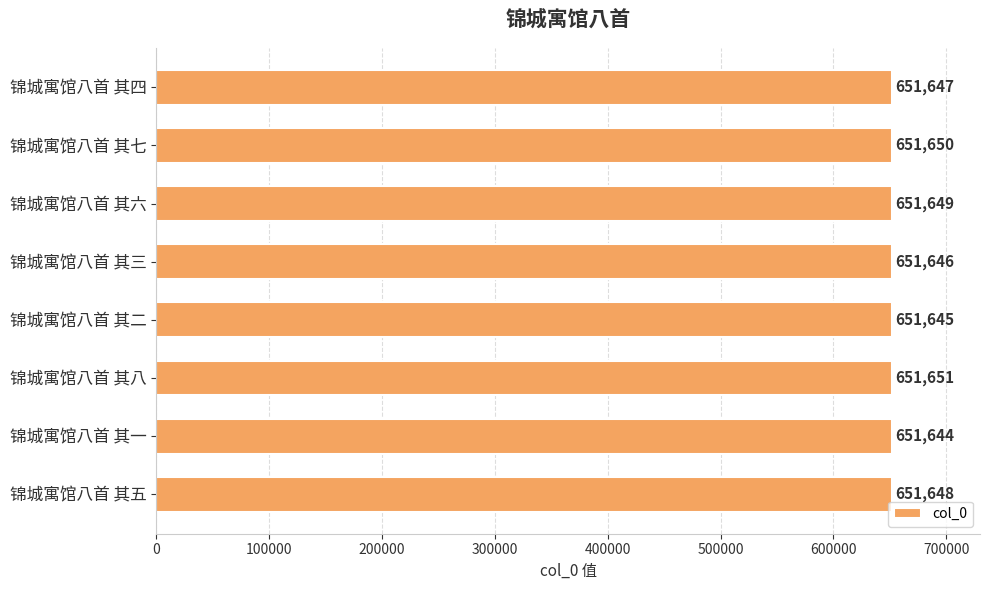

Count the number of data series in this chart.

1